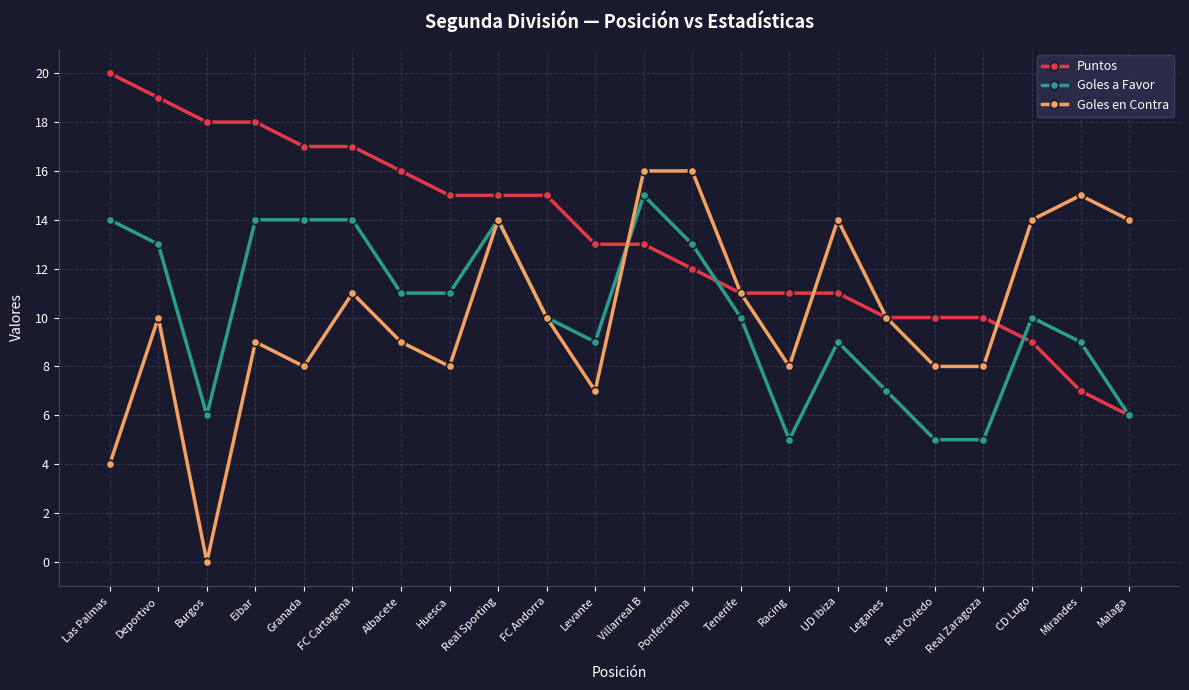

What are all the series names shown in the legend?

Puntos, Goles a Favor, Goles en Contra